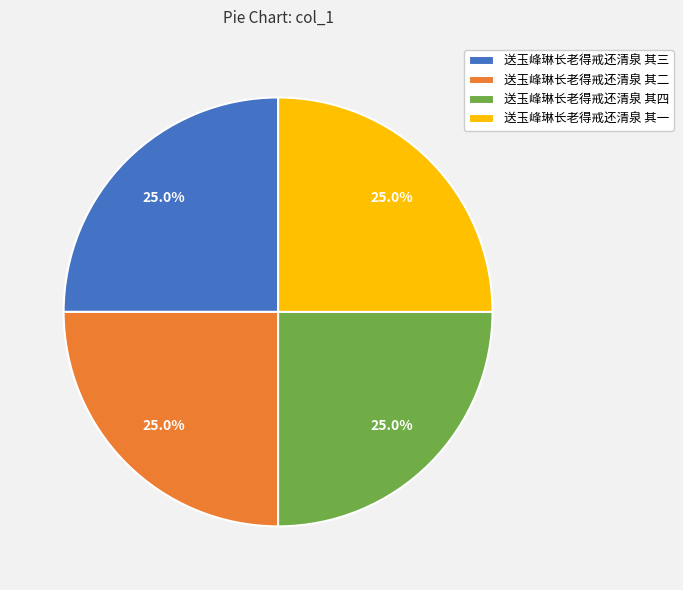

Does any single category account for the majority?

No